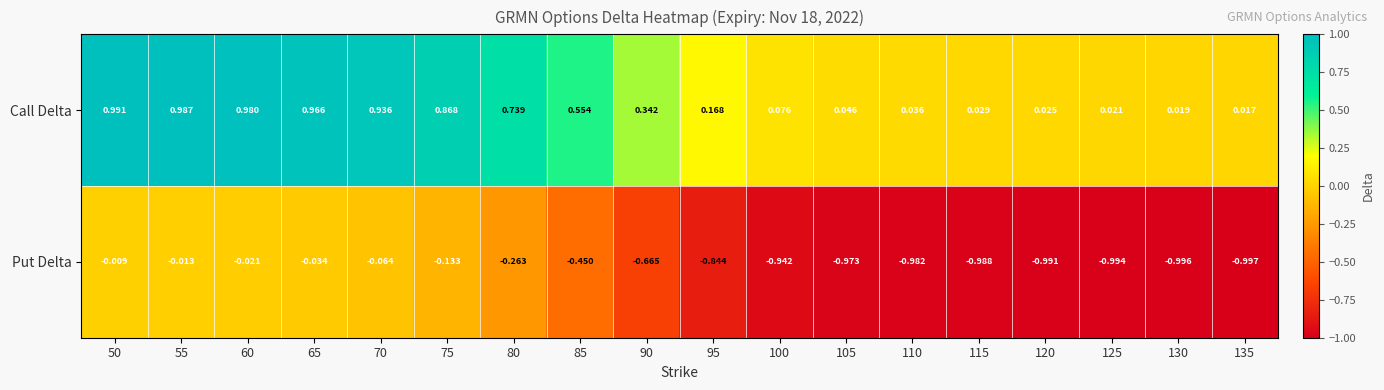

At which category does the chart reach its minimum across all series?

135